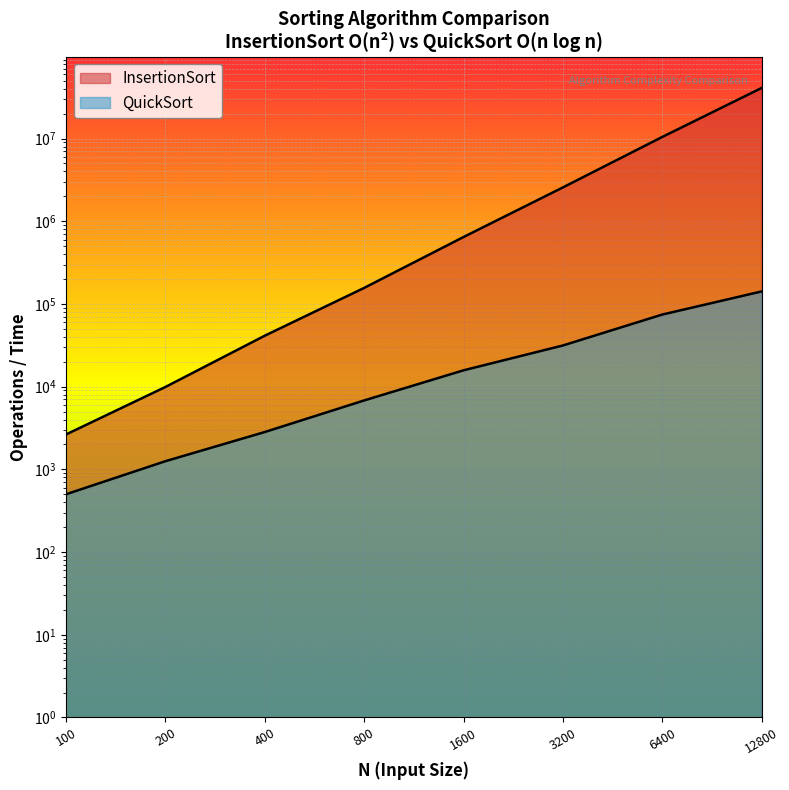

True or false: QuickSort has more than 1 points higher than both neighbors.

False